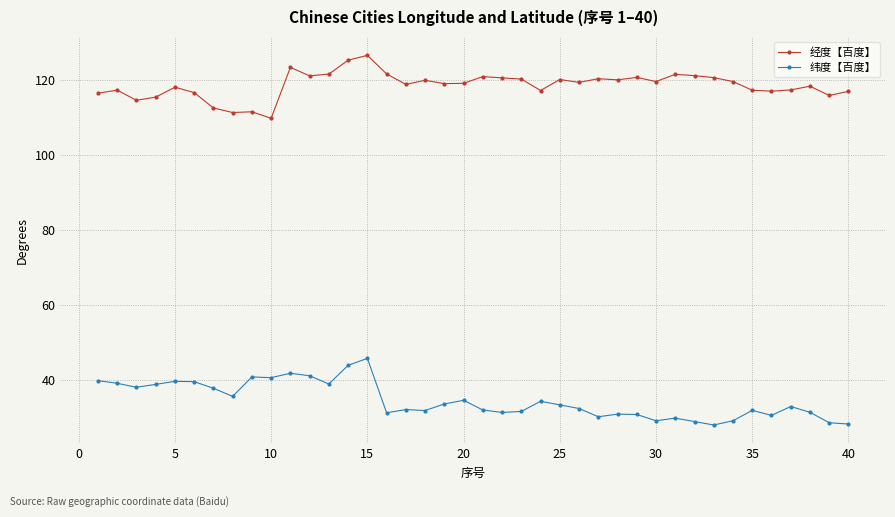

True or false: 经度【百度】 and 纬度【百度】 intersect in this chart.

False